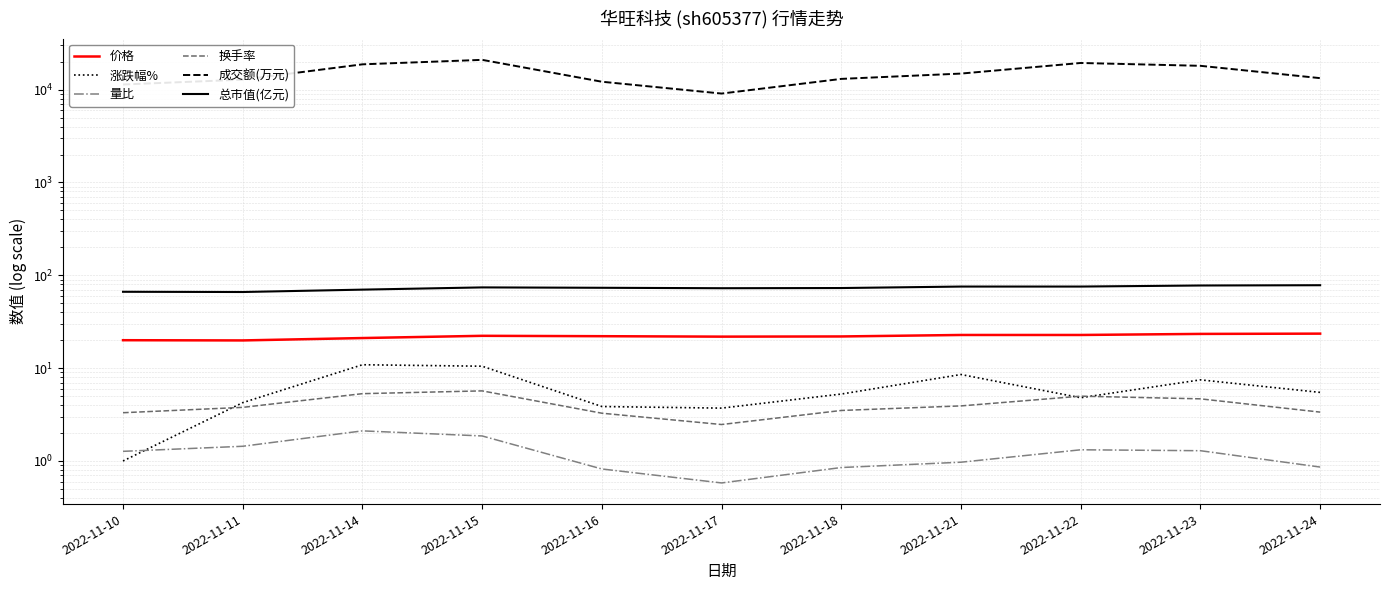

Which category has the lowest value in the 价格 series?

2022-11-11